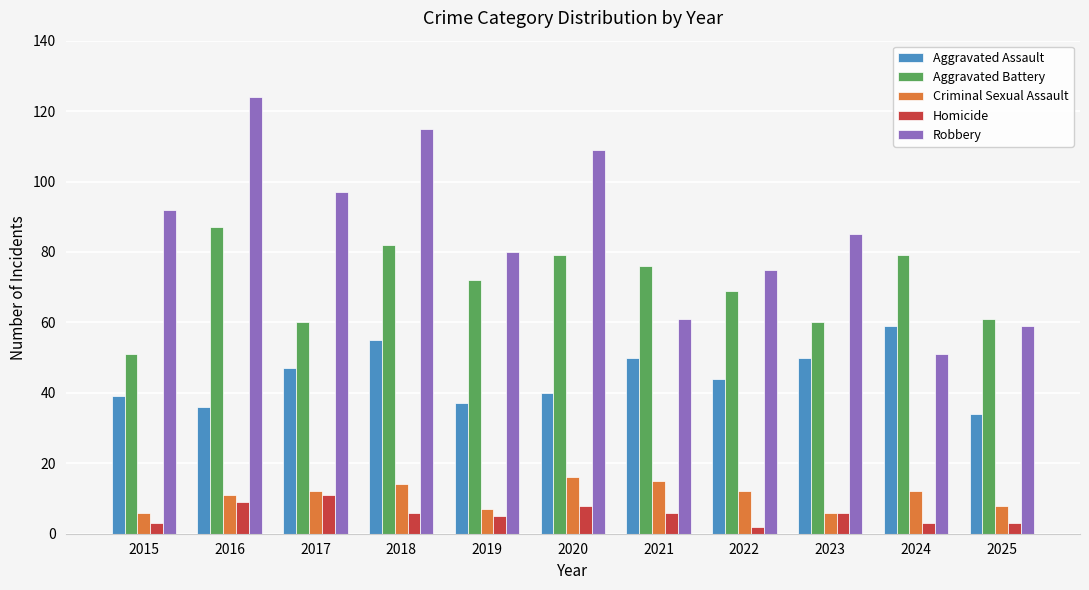

How many series are shown in this chart?

5